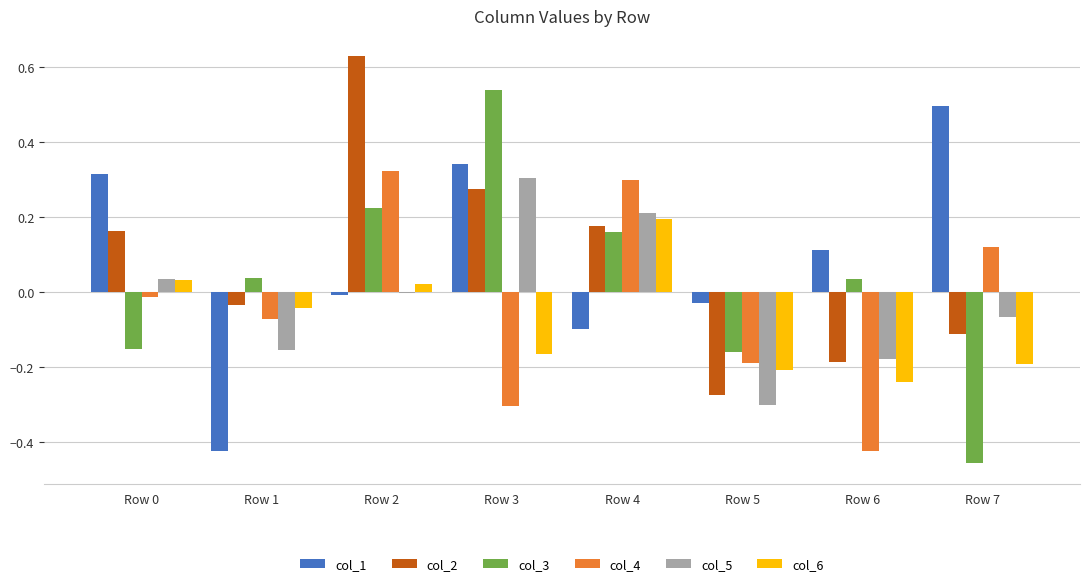

What is the total value across all series at Row 5?

-1.2